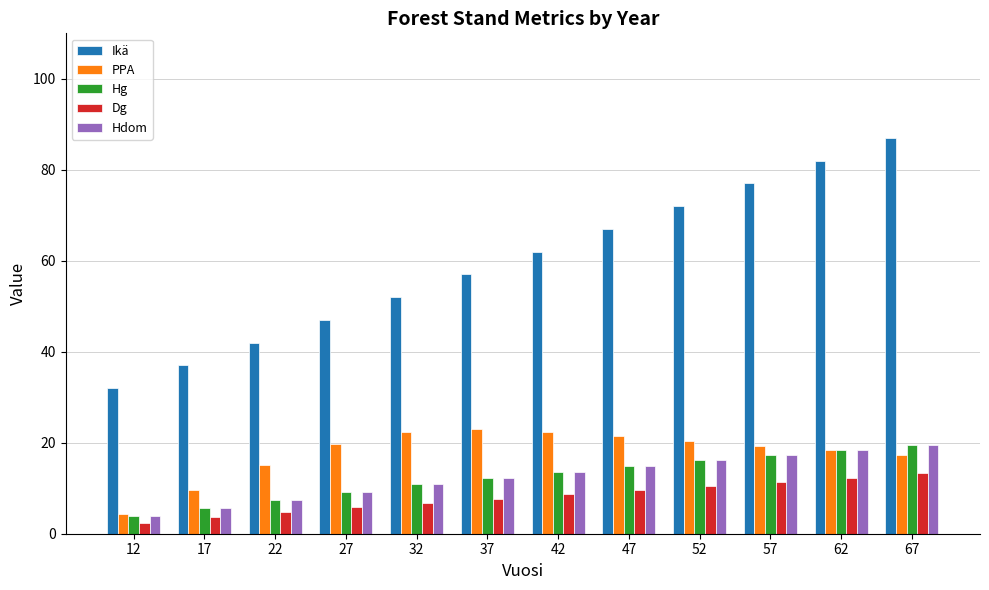

The value of Dg at 62 is 16.9. True or false?

False